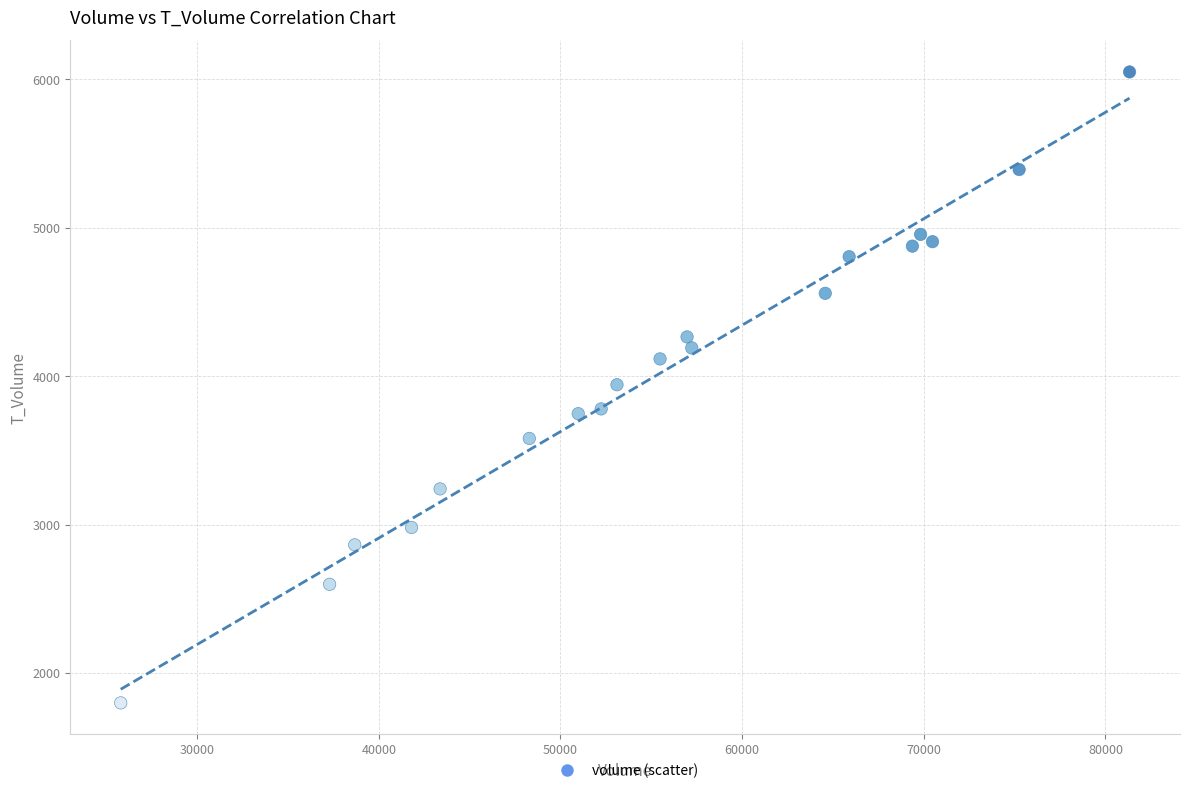

What is the range of X values (max minus min)?

55539